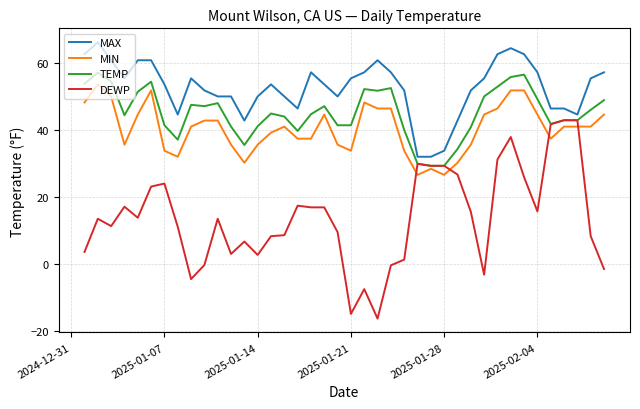

Which series has the largest range (max minus min)?

DEWP